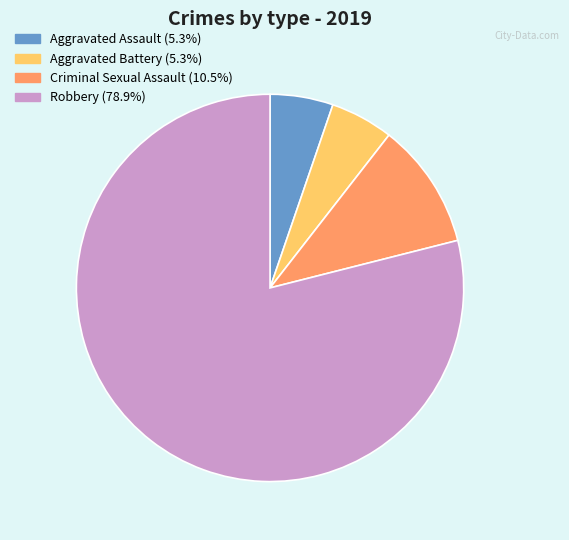

Which slice represents more than half of the pie?

Robbery